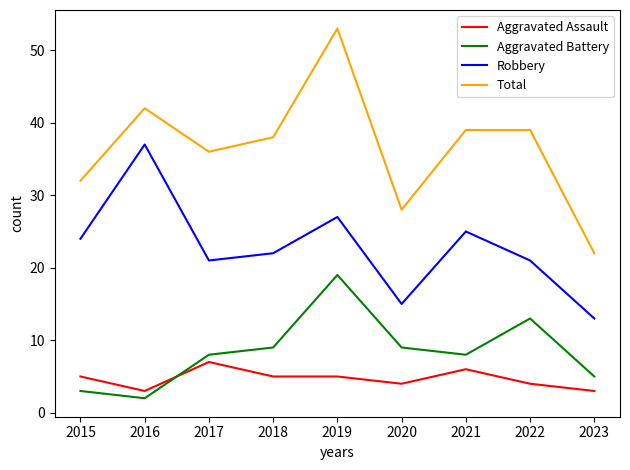

At 2017, list the series in order from largest to smallest.

Total, Robbery, Aggravated Battery, Aggravated Assault